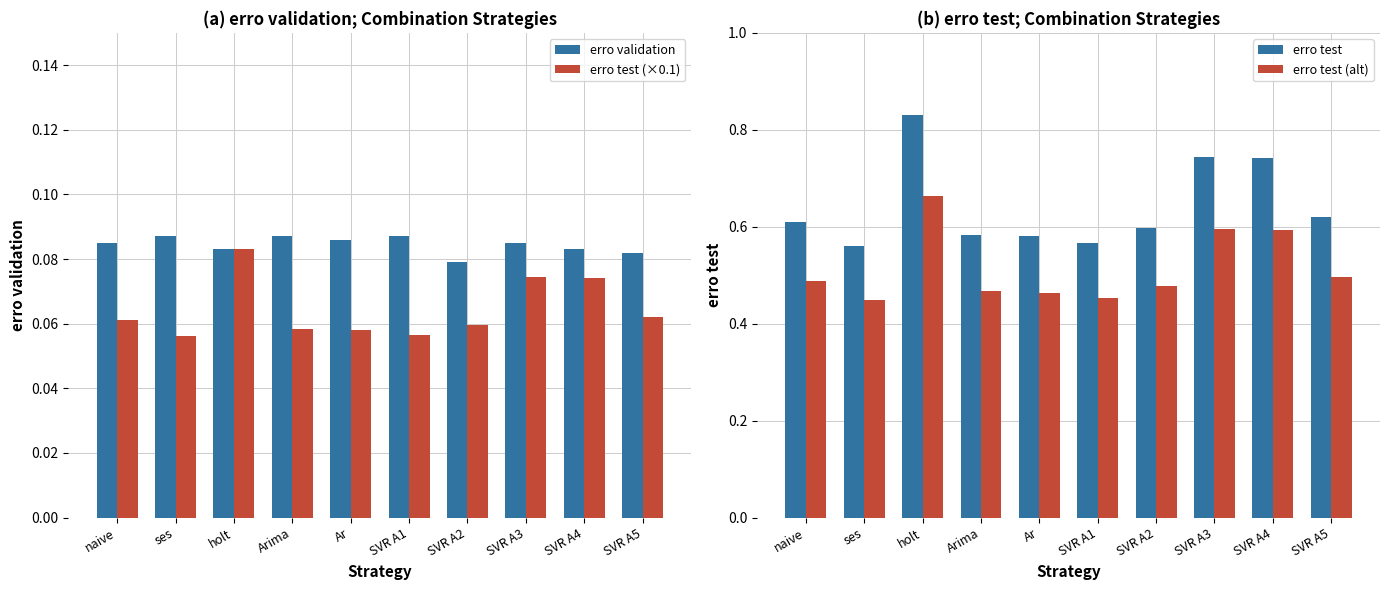

Rank the series by their maximum value, from highest to lowest.

erro test, erro test (alt), erro validation, erro test (×0.1)